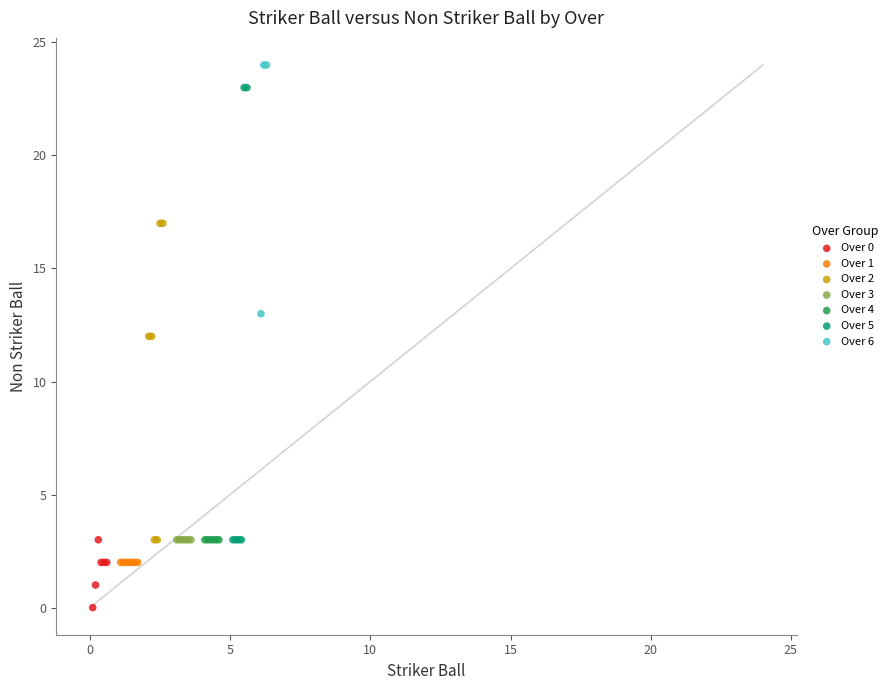

What are all the series names shown in the legend?

Over 0, Over 1, Over 2, Over 3, Over 4, Over 5, Over 6